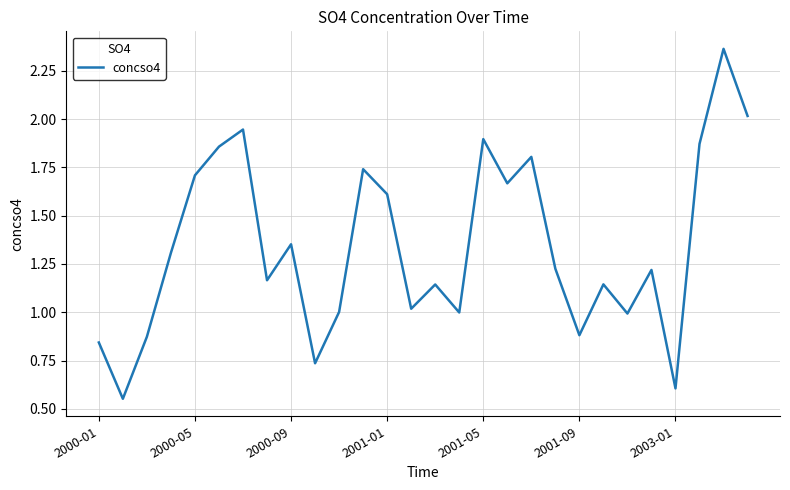

What is the difference between the maximum and minimum values?

1.8